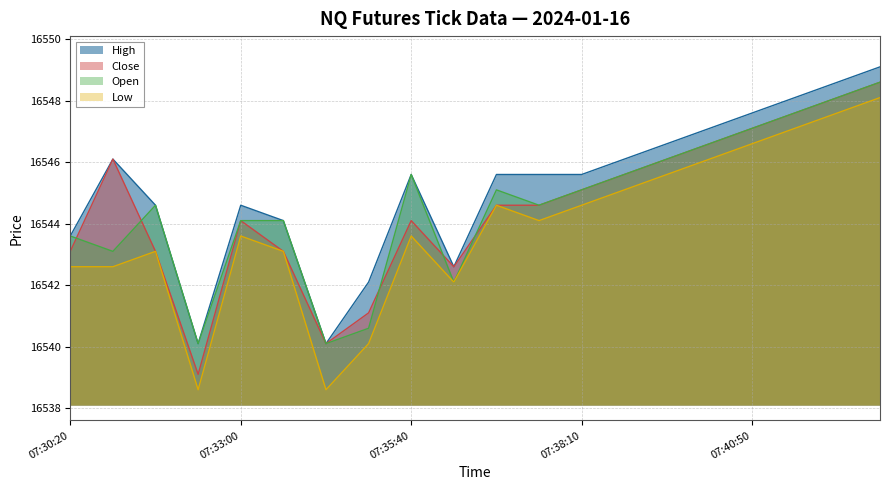

The value of Close at 07:40:10 is 16546.6. True or false?

True